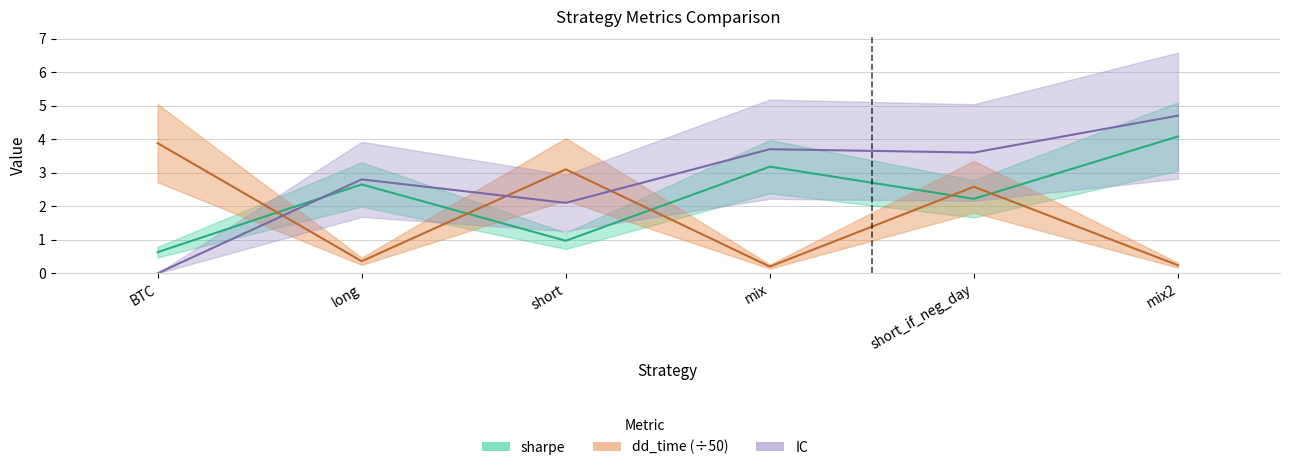

At which label is sharpe closest to 2?

short_if_neg_day